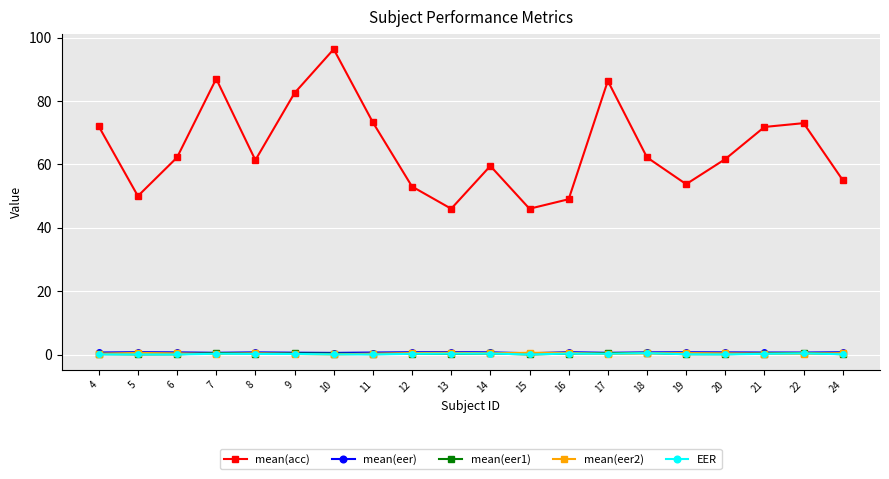

Which series has the largest total across all categories?

mean(acc)